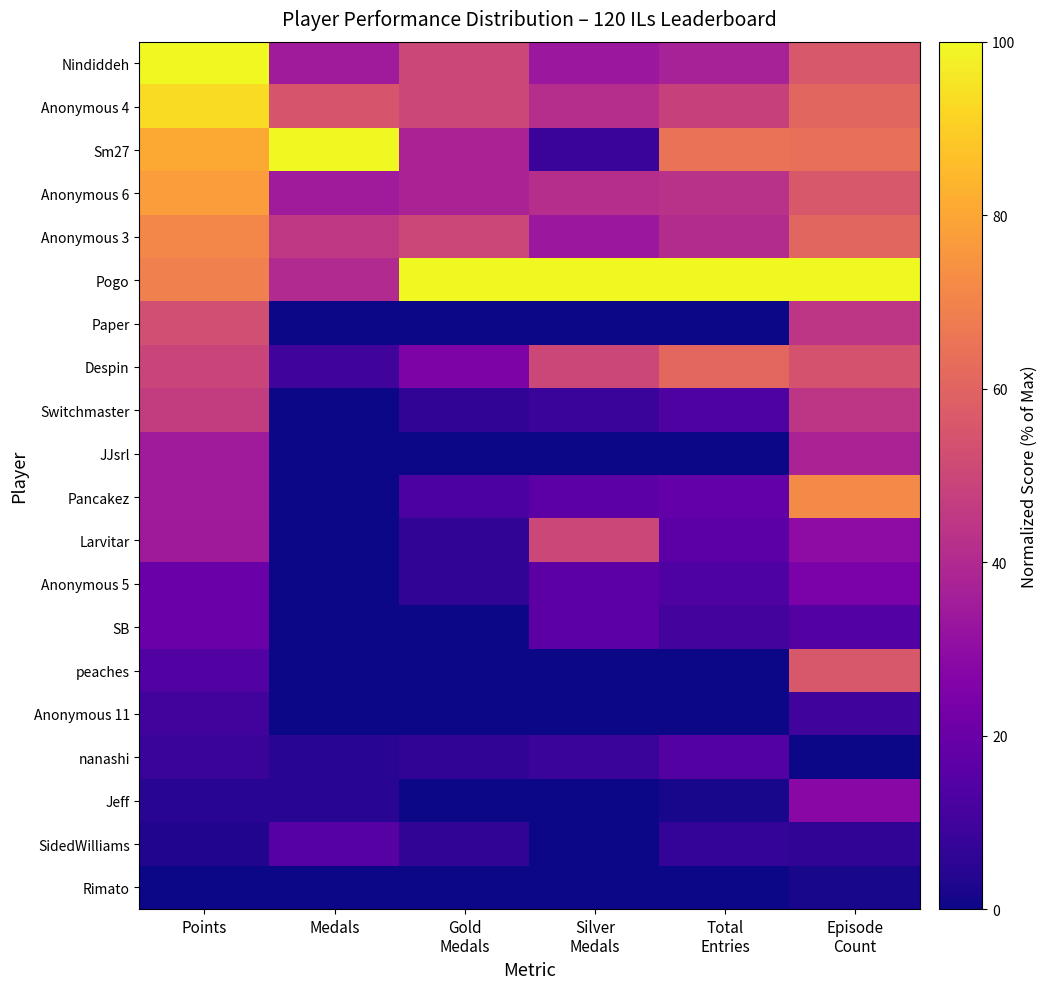

Which label corresponds to the smallest value in the chart?

Medals